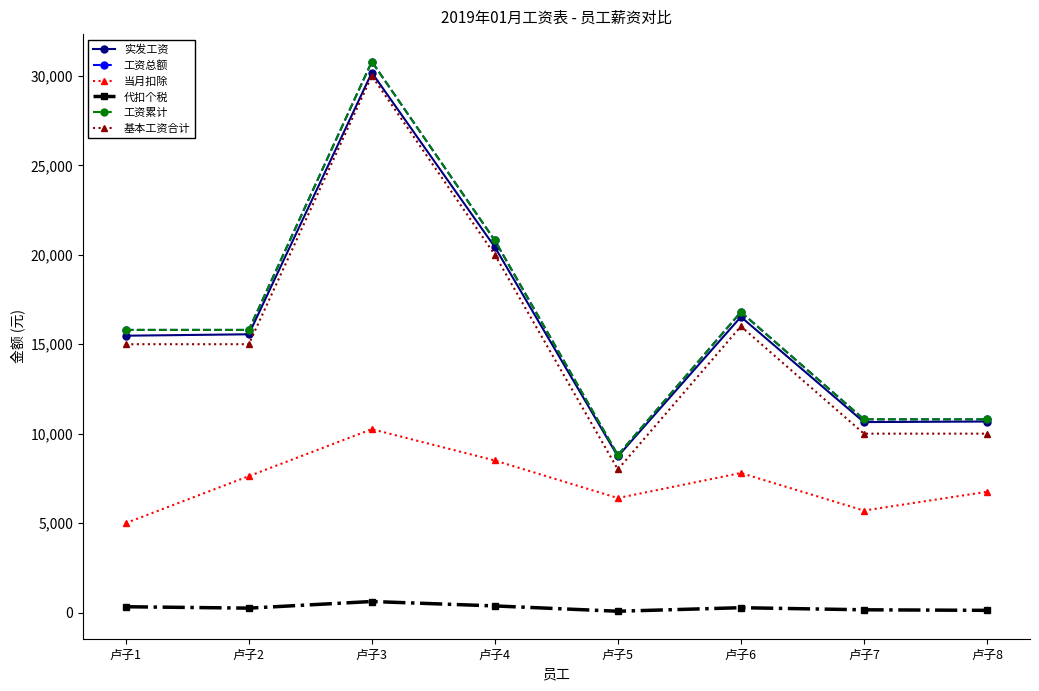

At which label is 代扣个税 closest to 344?

卢子1